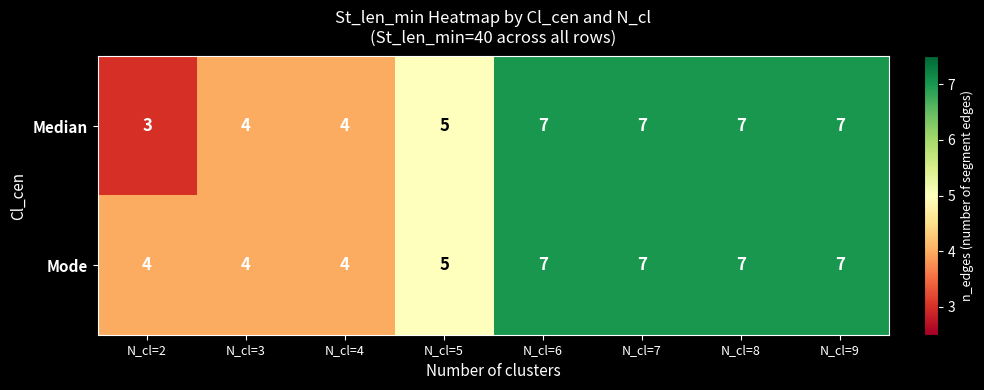

What is the total value across all series at N_cl=6?

14